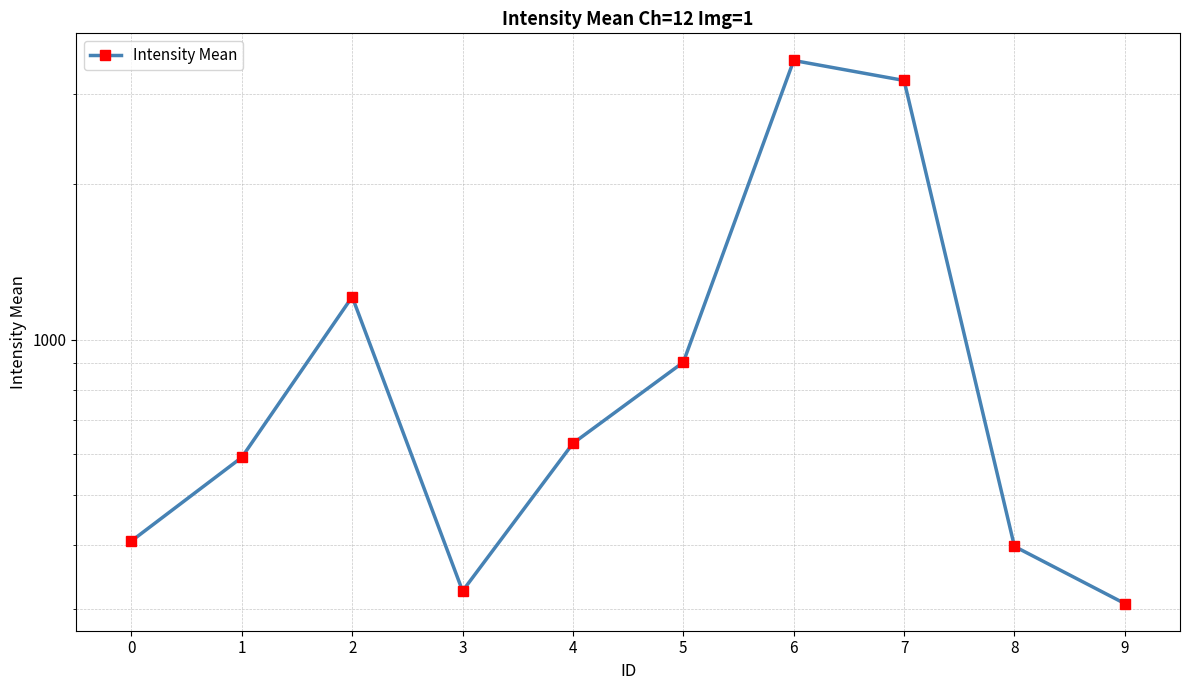

What is the sum of all values?

11434.6